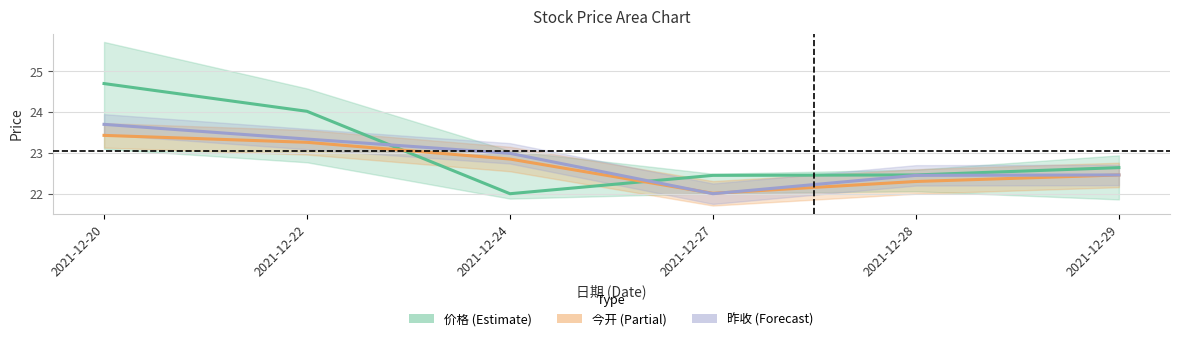

Rank the categories by 昨收 value from lowest to highest.

2021-12-27, 2021-12-28, 2021-12-29, 2021-12-24, 2021-12-22, 2021-12-20